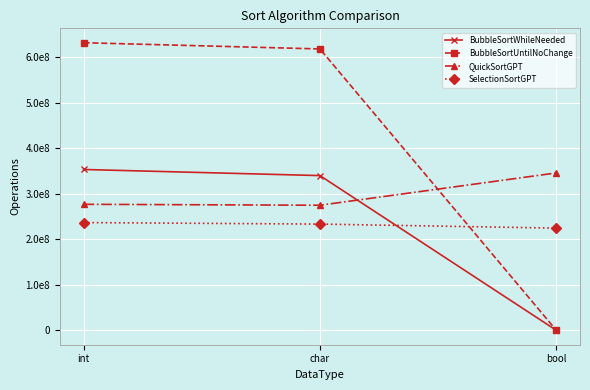

What are all the series names shown in the legend?

BubbleSortWhileNeeded, BubbleSortUntilNoChange, QuickSortGPT, SelectionSortGPT